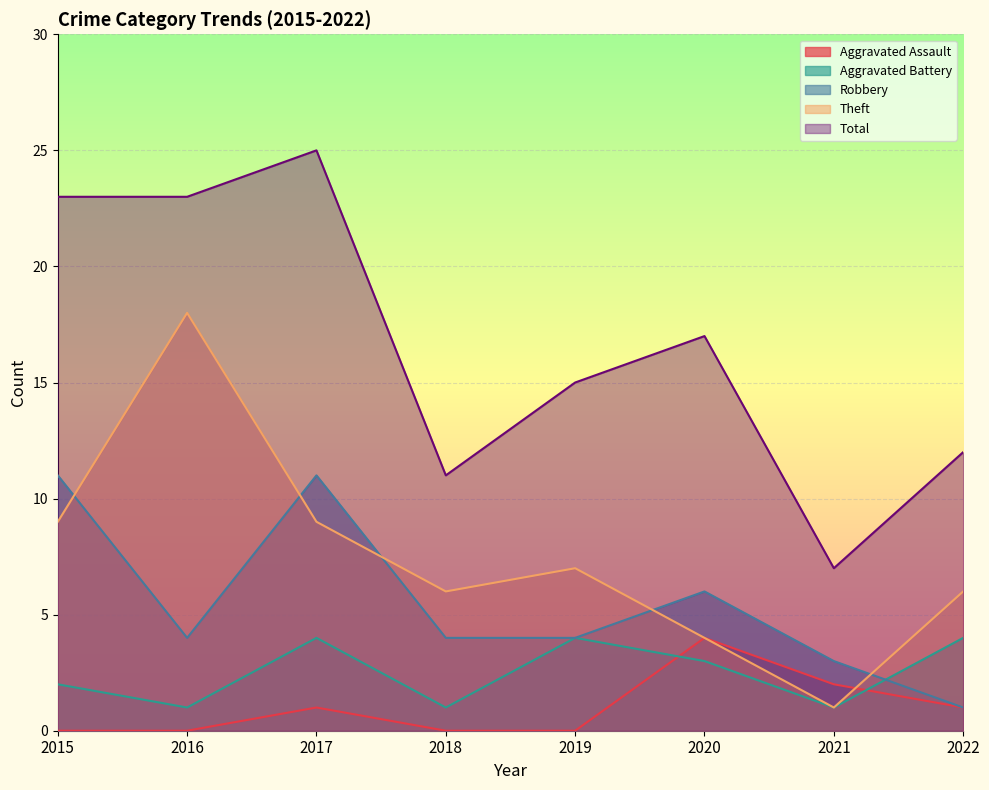

Which series ends up on top after the final intersection of Theft and Aggravated Assault?

Theft